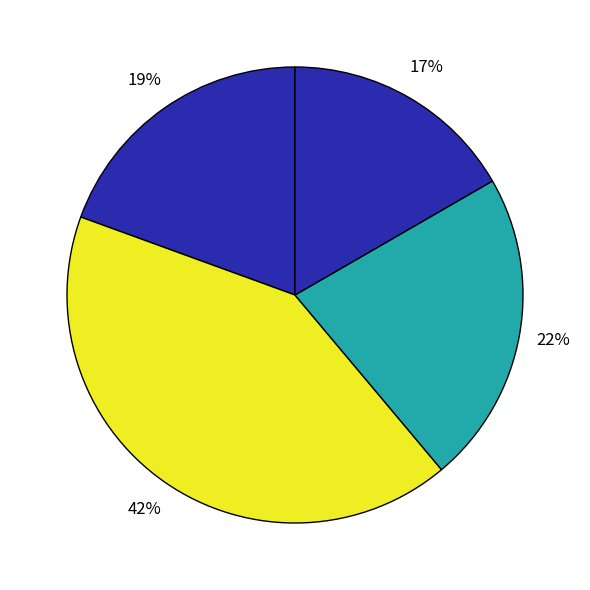

Is there a majority slice in this chart?

No